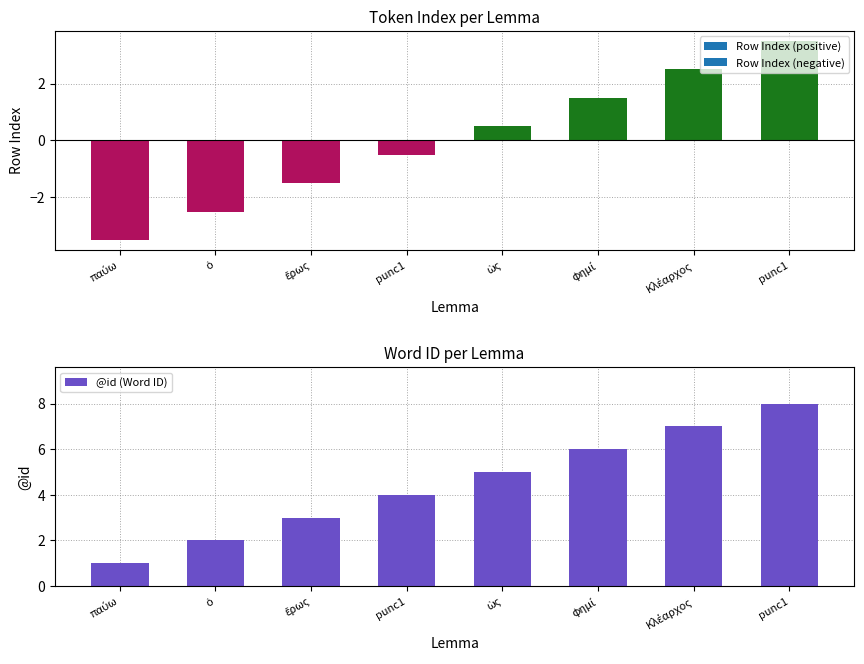

What is the label of the 3rd bar from the left?

ἔρως